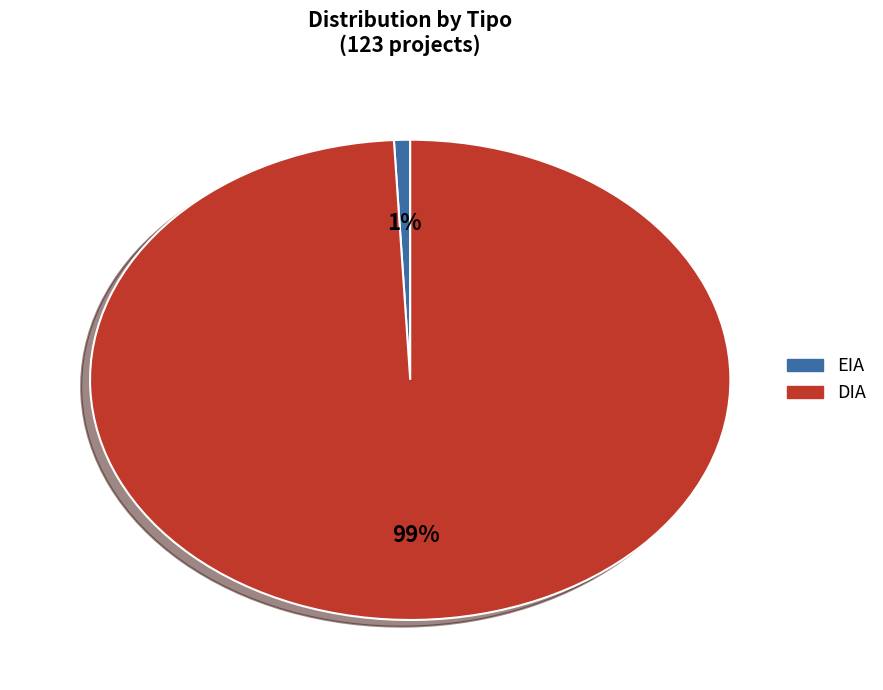

Do EIA and DIA together represent more than half of the pie?

Yes